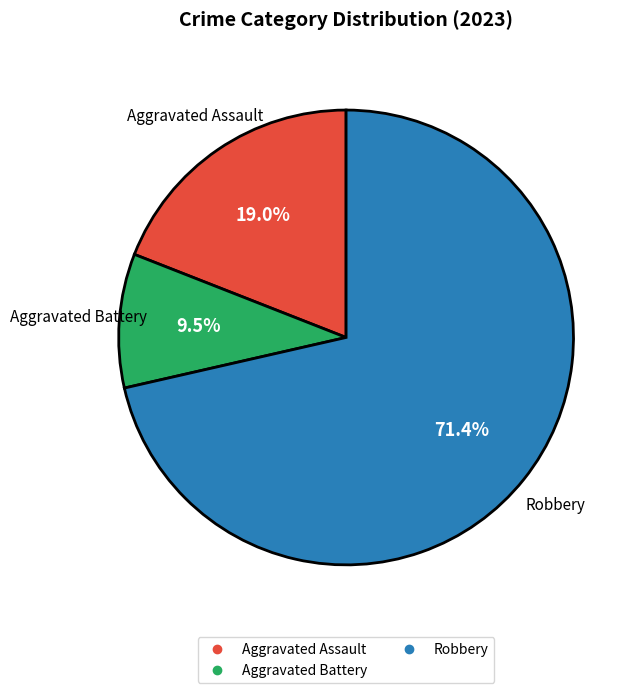

Is there a majority slice in this chart?

Yes